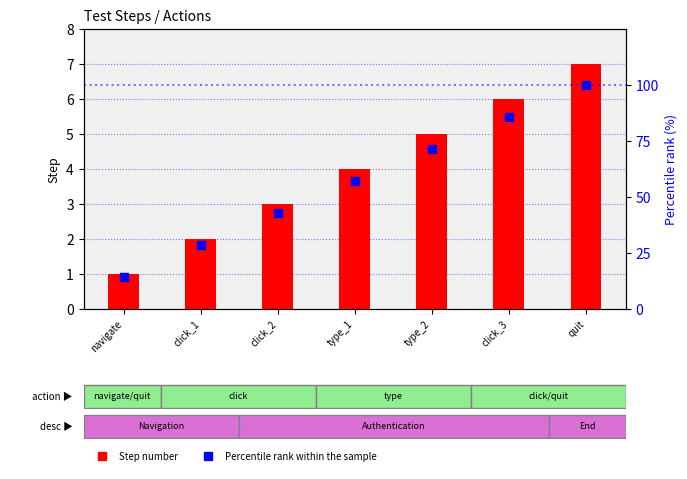

At which category is the sum across all series the highest?

quit